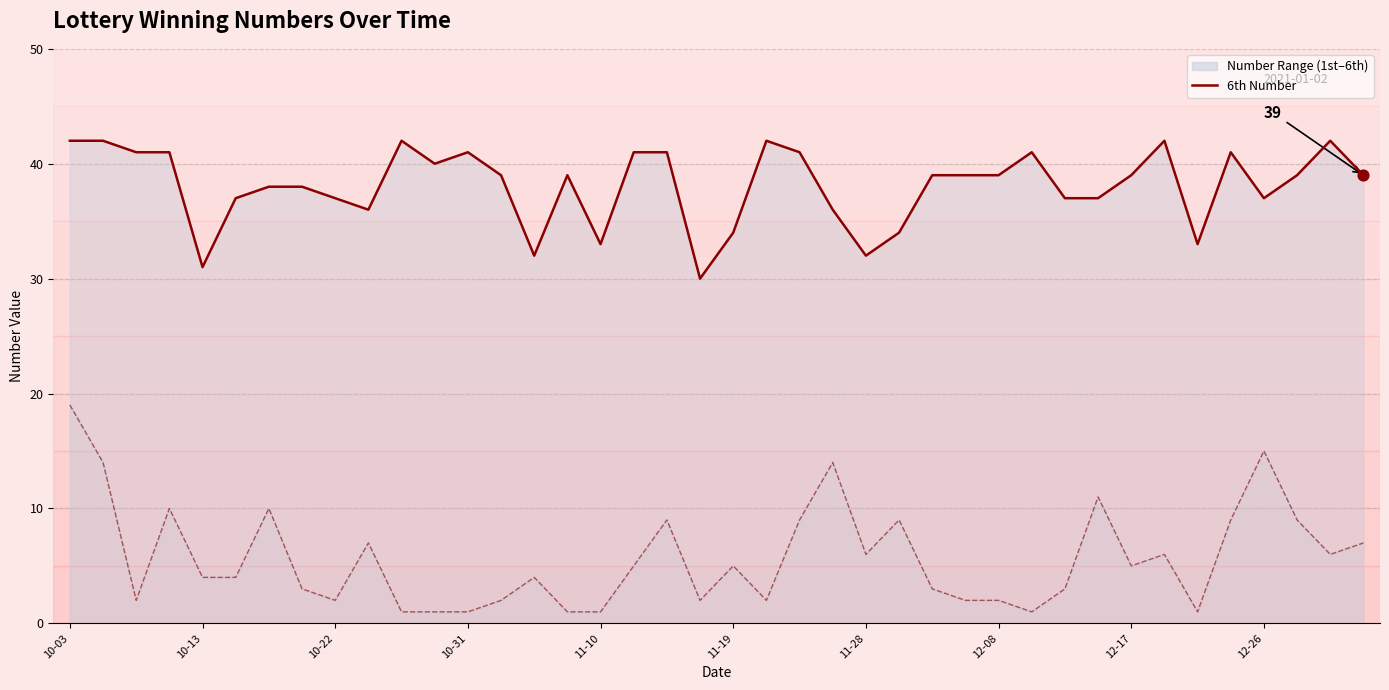

Which series contains the highest Y value?

sixth_line